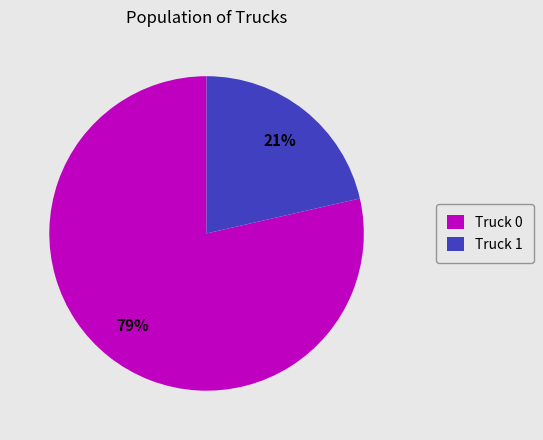

To the nearest percent, what portion does Truck 0 represent?

79%